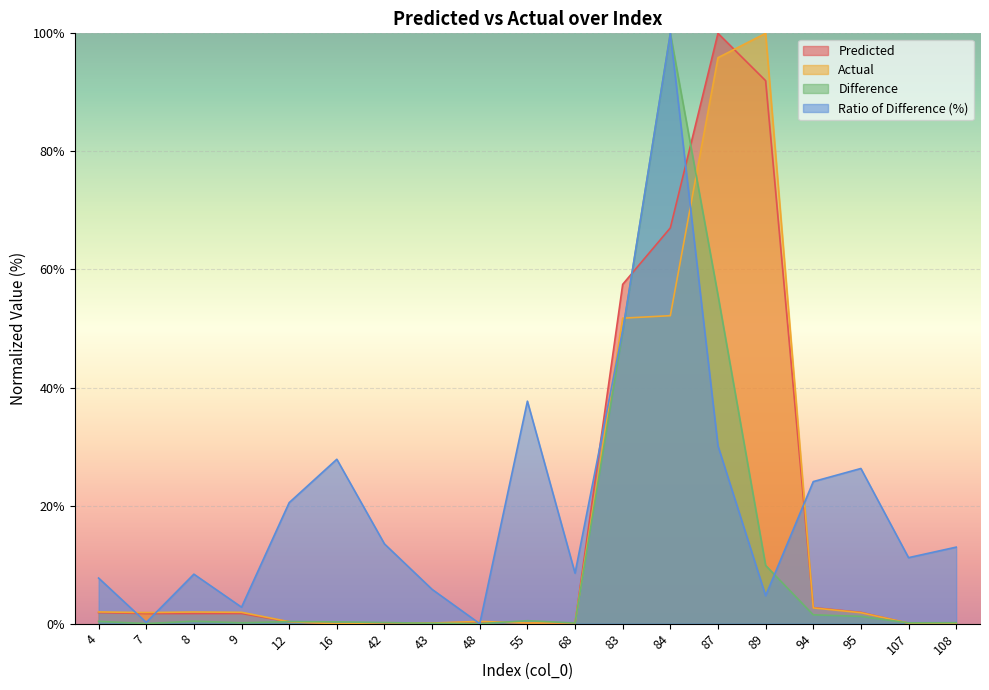

True or false: Difference has a value of 0.2 at 16.

False